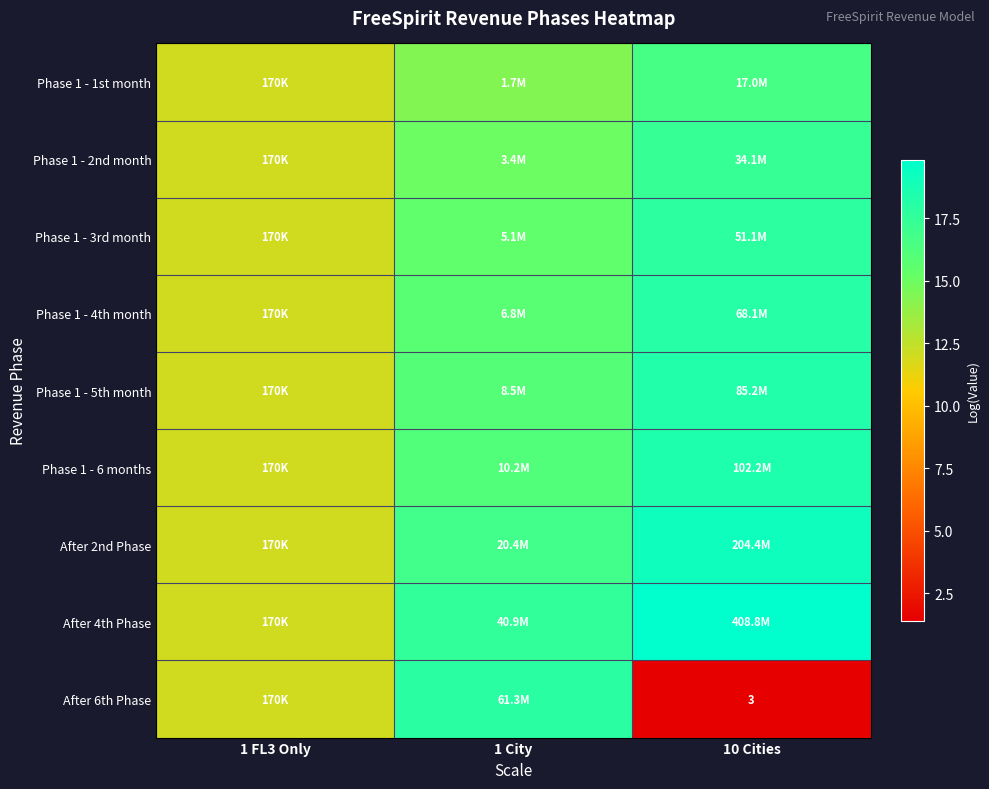

Which series has the largest total across all categories?

After 4th Phase